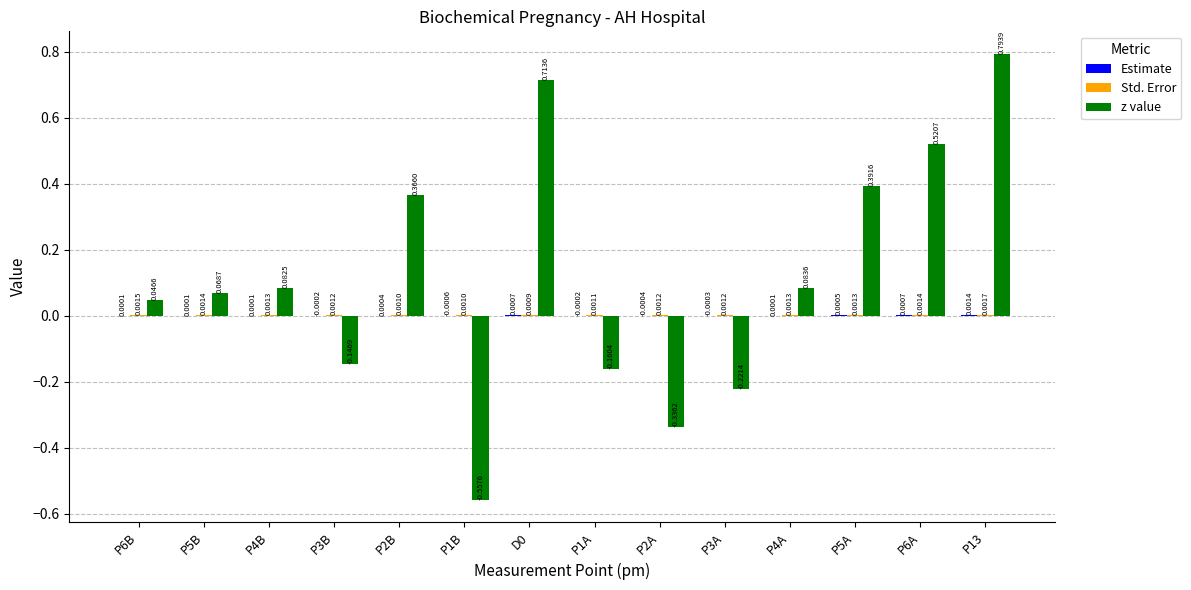

Which series has the widest spread of values?

z value